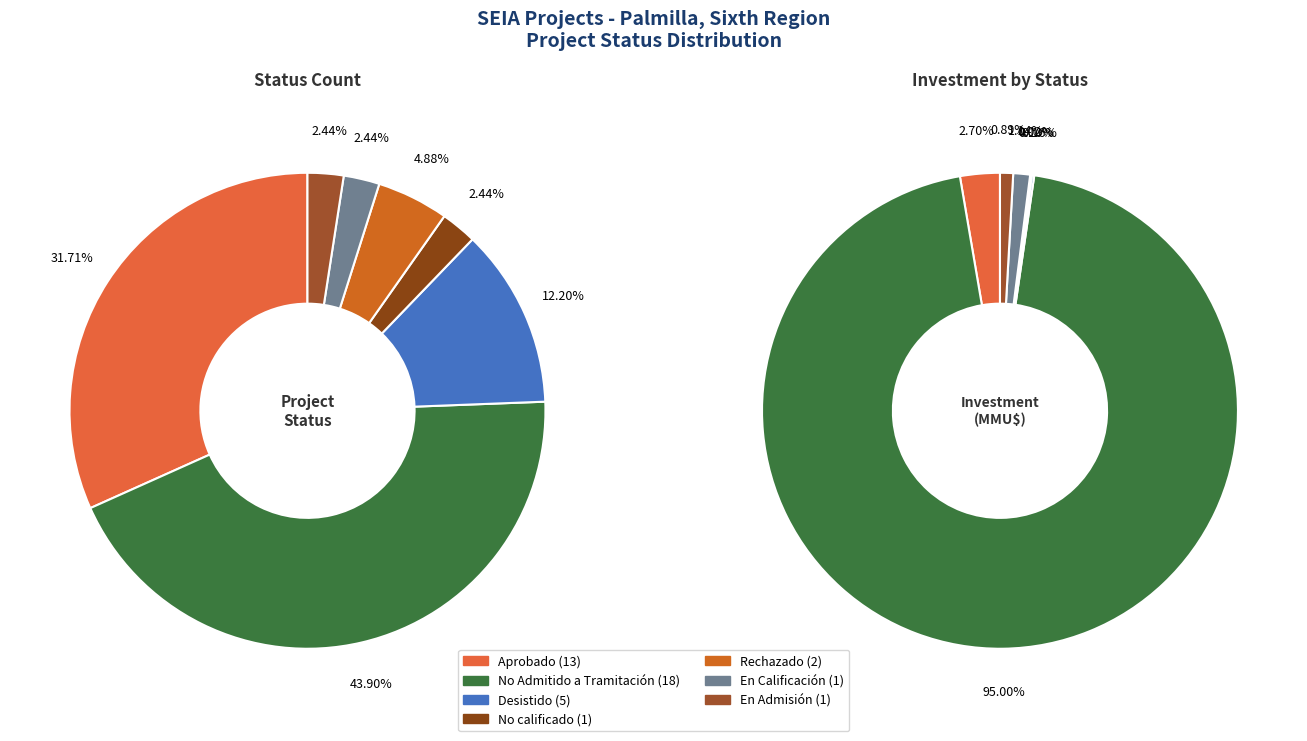

How many slices are in this pie chart?

7